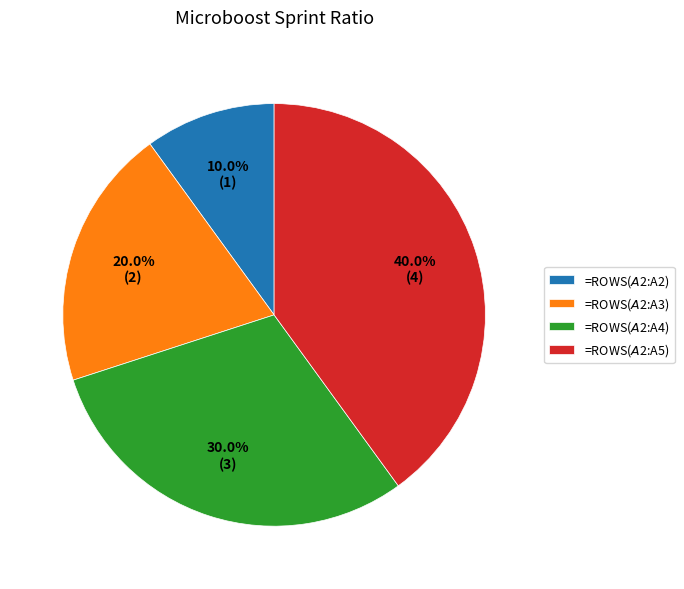

To the nearest percent, what portion does =ROWS($A$2:A4) represent?

30%